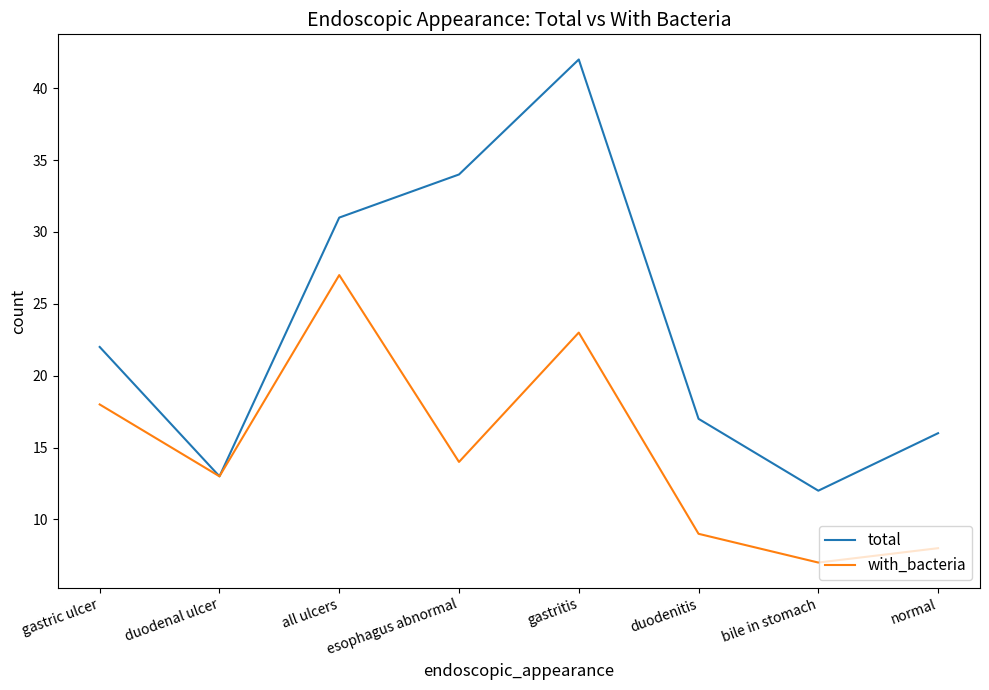

At bile in stomach, list the series in order from smallest to largest.

with_bacteria, total